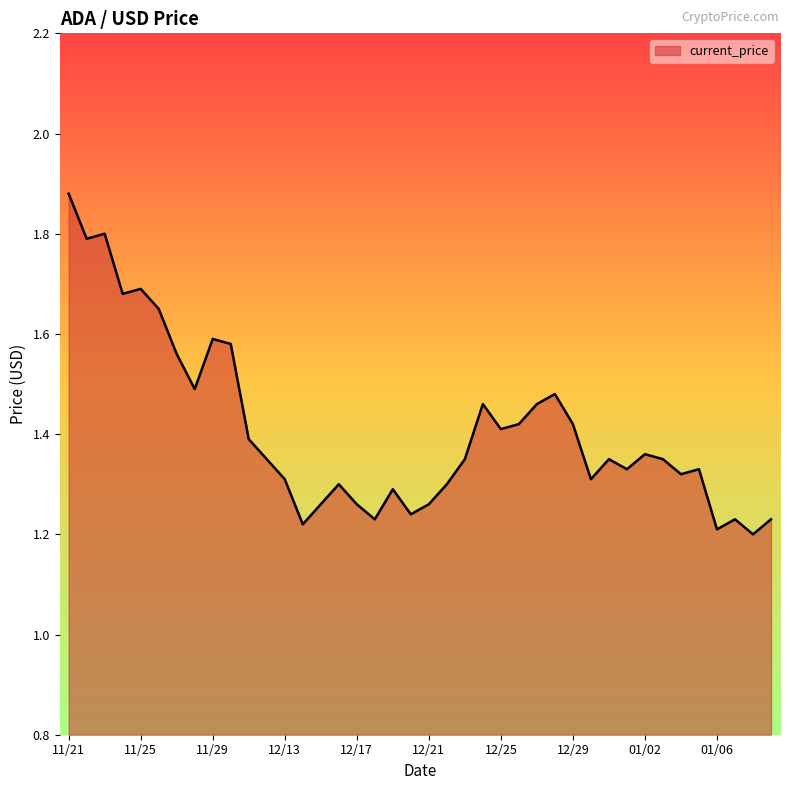

Does the chart have visible grid lines?

No